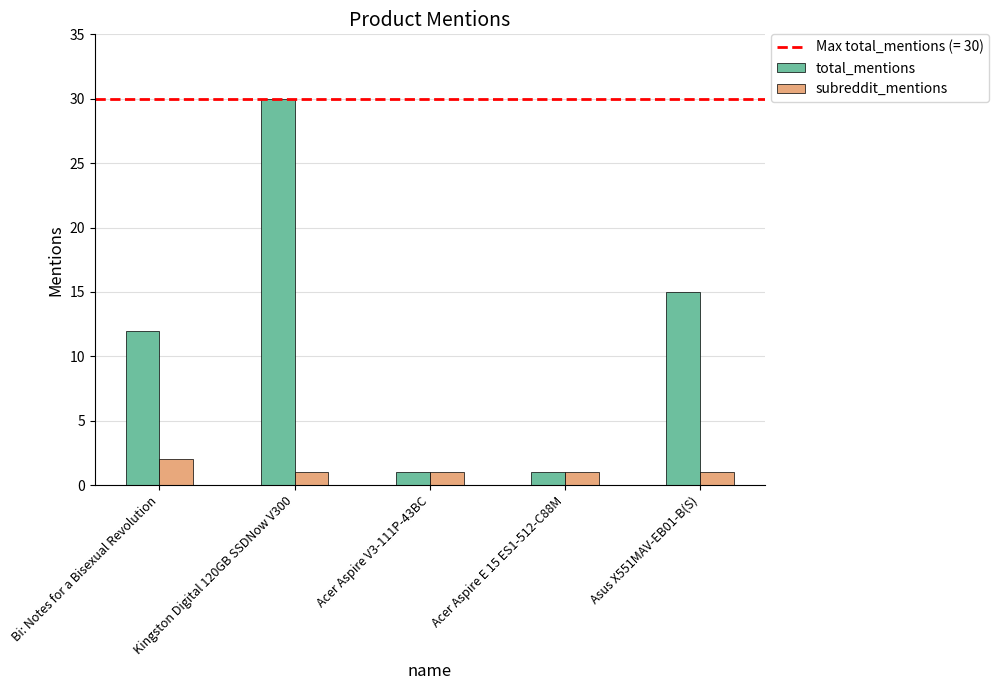

What is the minimum value for subreddit_mentions?

1